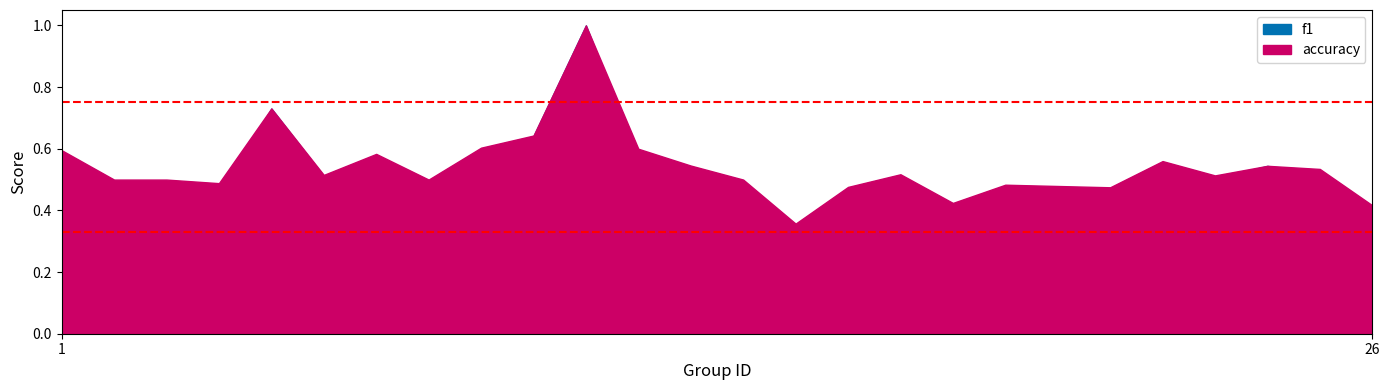

List the series in order of their peak value, highest first.

f1, accuracy